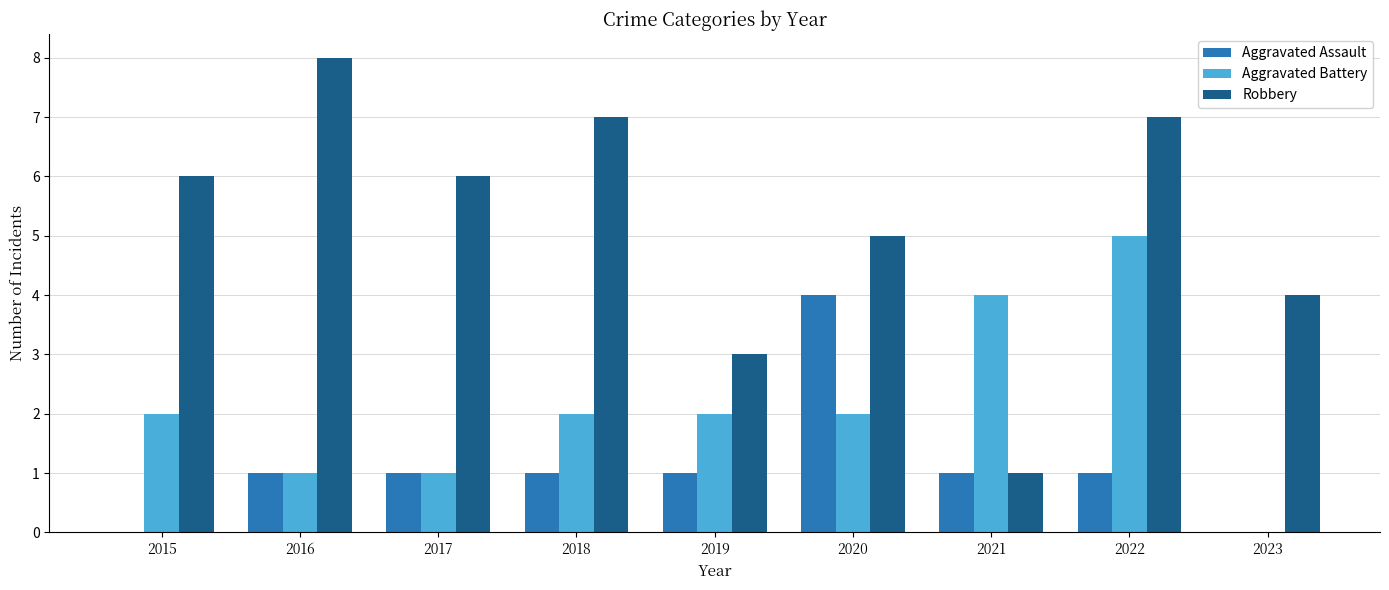

Are the bars grouped side by side (vs. stacked)?

Yes